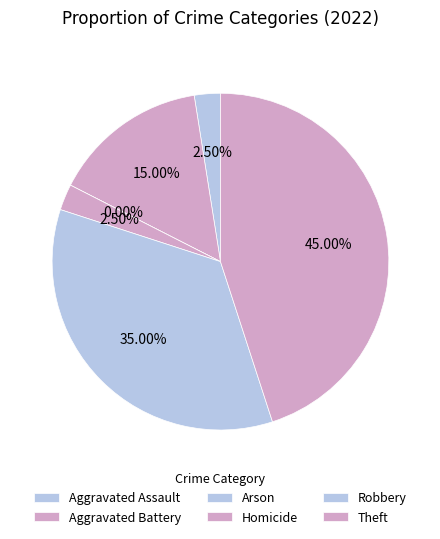

Rank the categories by value from lowest to highest.

Arson, Aggravated Assault, Homicide, Aggravated Battery, Robbery, Theft